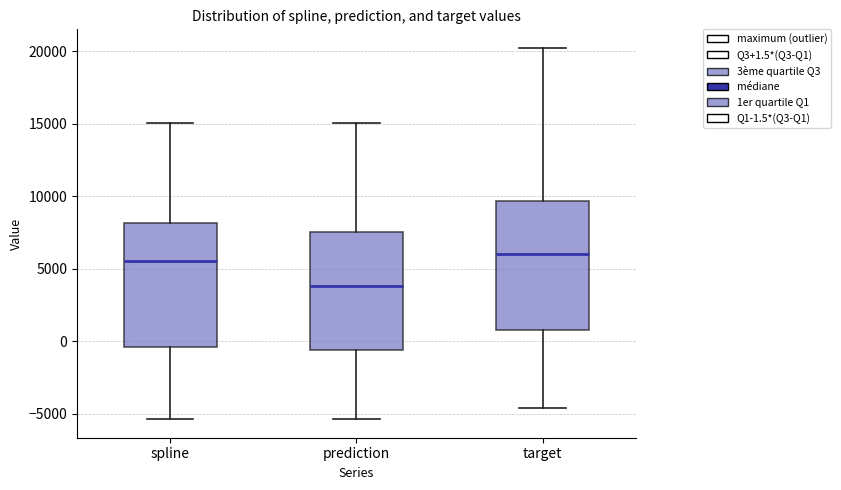

Reading left to right, read every box against the y-axis: the position of its median line, the range the box covers, and the ends of its whiskers. The values are not printed on the chart, so give them approximately, as read against the axis.

spline: median 5500, box -500 to 8000, whiskers -5500 to 15000
prediction: median 4000, box -500 to 7500, whiskers -5500 to 15000
target: median 6000, box 1000 to 9500, whiskers -4500 to 20000